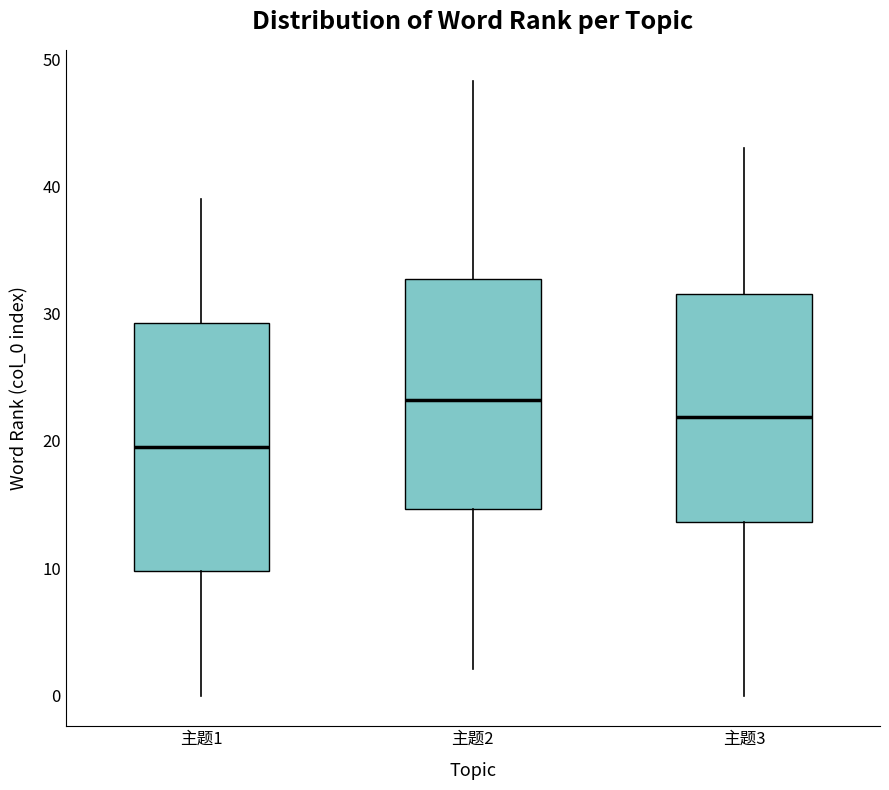

Where does the median line of the box for 主题2 sit on the y-axis? The values are not printed on the chart, so give them approximately, as read against the axis.

23